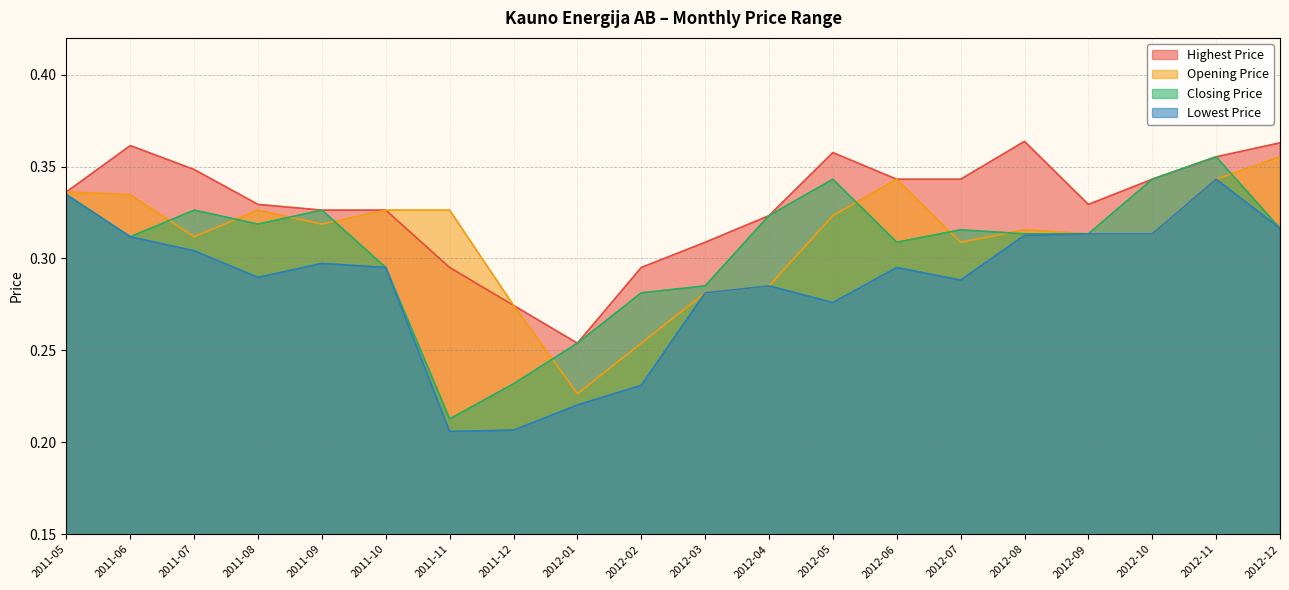

Reading left to right, what are all the values shown in this chart?

Highest Price: 2011-05=0.3	2011-06=0.4	2011-07=0.3	2011-08=0.3	2011-09=0.3	2011-10=0.3	2011-11=0.3	2011-12=0.3	2012-01=0.3	2012-02=0.3	2012-03=0.3	2012-04=0.3	2012-05=0.4	2012-06=0.3	2012-07=0.3	2012-08=0.4	2012-09=0.3	2012-10=0.3	2012-11=0.4	2012-12=0.4
Opening Price: 2011-05=0.3	2011-06=0.3	2011-07=0.3	2011-08=0.3	2011-09=0.3	2011-10=0.3	2011-11=0.3	2011-12=0.3	2012-01=0.2	2012-02=0.3	2012-03=0.3	2012-04=0.3	2012-05=0.3	2012-06=0.3	2012-07=0.3	2012-08=0.3	2012-09=0.3	2012-10=0.3	2012-11=0.3	2012-12=0.4
Closing Price: 2011-05=0.3	2011-06=0.3	2011-07=0.3	2011-08=0.3	2011-09=0.3	2011-10=0.3	2011-11=0.2	2011-12=0.2	2012-01=0.3	2012-02=0.3	2012-03=0.3	2012-04=0.3	2012-05=0.3	2012-06=0.3	2012-07=0.3	2012-08=0.3	2012-09=0.3	2012-10=0.3	2012-11=0.4	2012-12=0.3
Lowest Price: 2011-05=0.3	2011-06=0.3	2011-07=0.3	2011-08=0.3	2011-09=0.3	2011-10=0.3	2011-11=0.2	2011-12=0.2	2012-01=0.2	2012-02=0.2	2012-03=0.3	2012-04=0.3	2012-05=0.3	2012-06=0.3	2012-07=0.3	2012-08=0.3	2012-09=0.3	2012-10=0.3	2012-11=0.3	2012-12=0.3